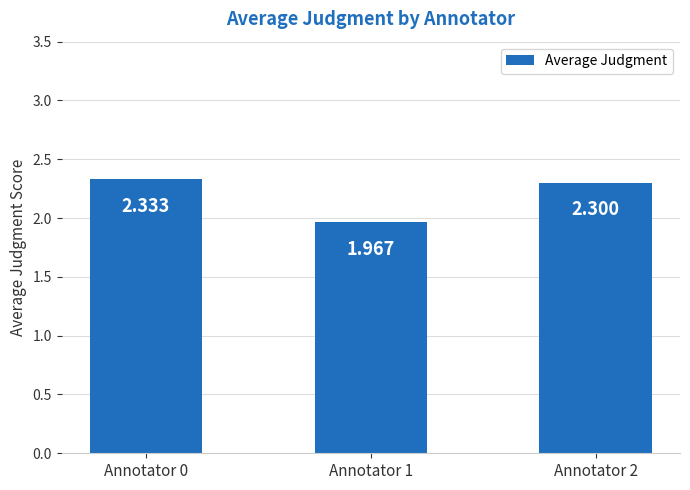

Is it true that the value at Annotator 1 is 1.1?

False